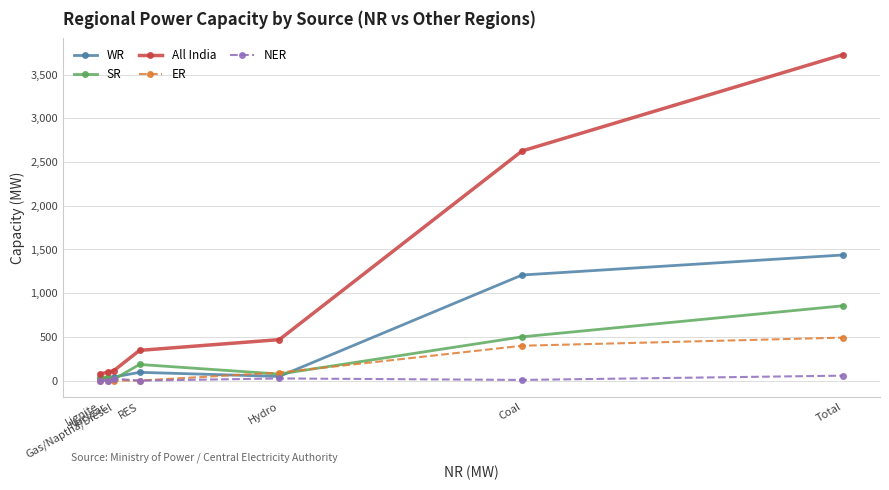

Which series has the largest range (max minus min)?

All India